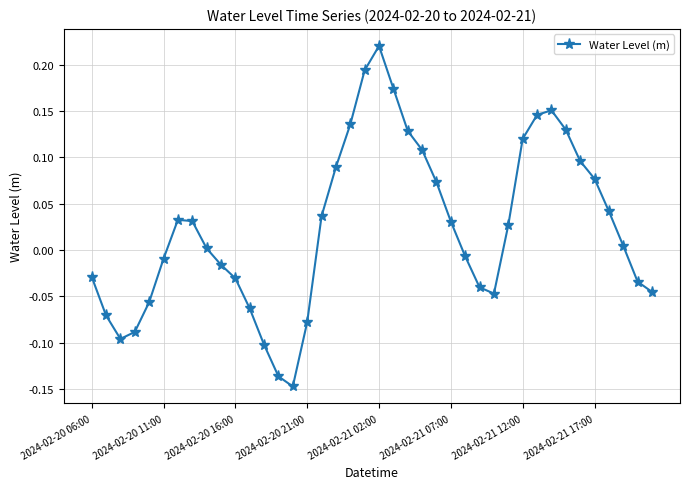

How many points are lower than both their immediate neighbors (excluding endpoints)?

3